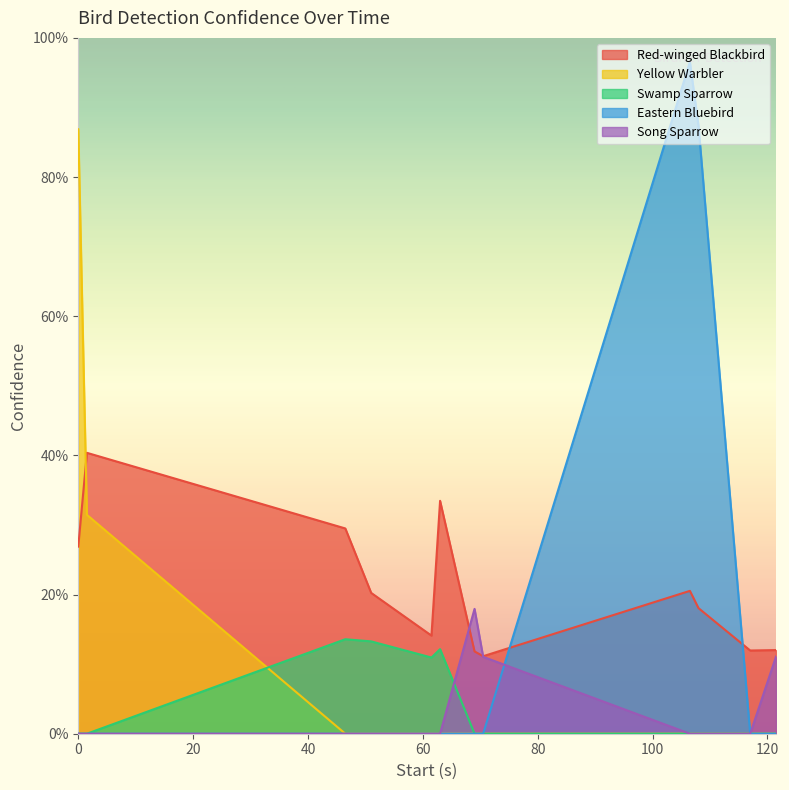

How many intersections are there between Swamp Sparrow and Eastern Bluebird?

1